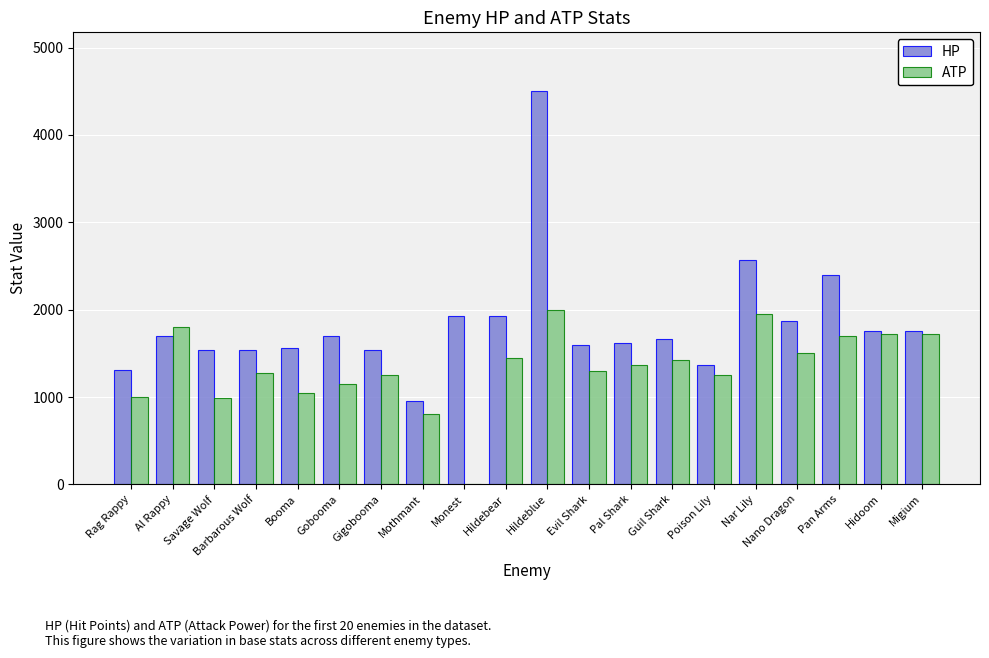

Which series changed the most between Al Rappy and Hildeblue?

HP